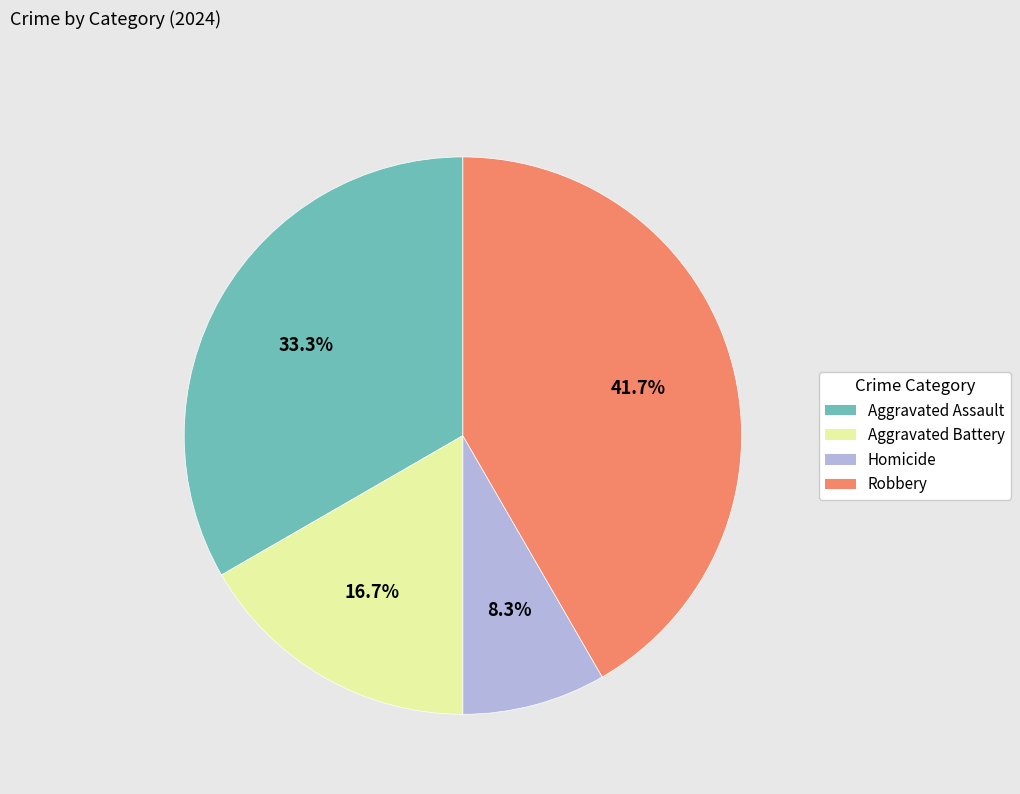

Is the sum of Aggravated Battery and Homicide greater than half?

No